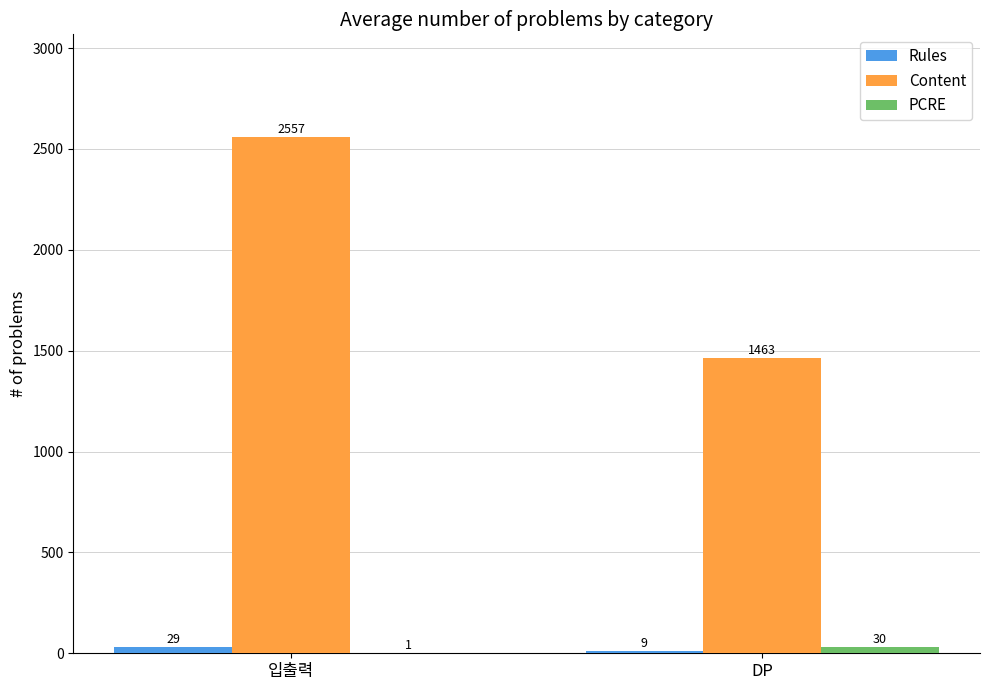

Is it true that Content equals 4441 at 입출력?

False